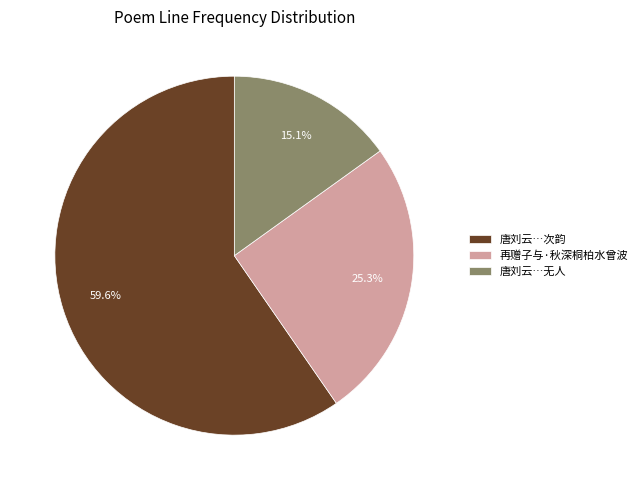

Count the number of slices in the pie.

3